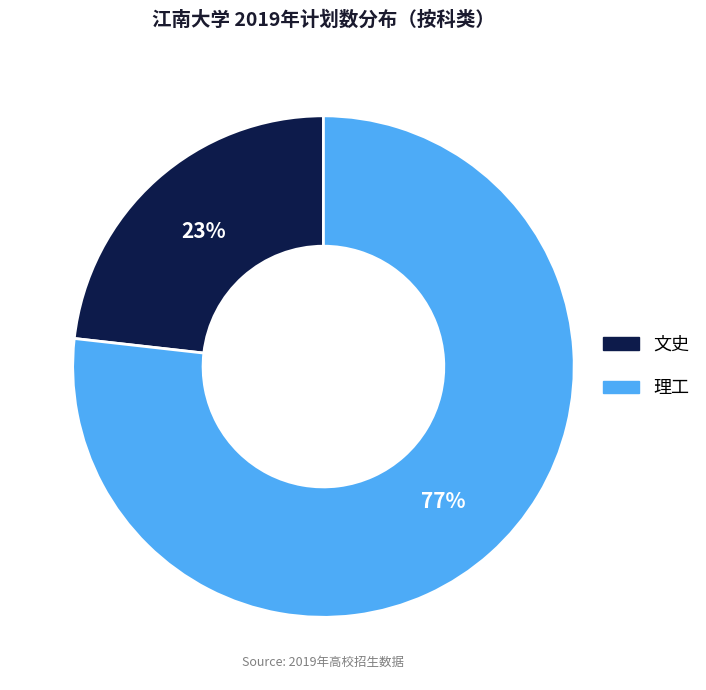

How many slices are in this pie chart?

2